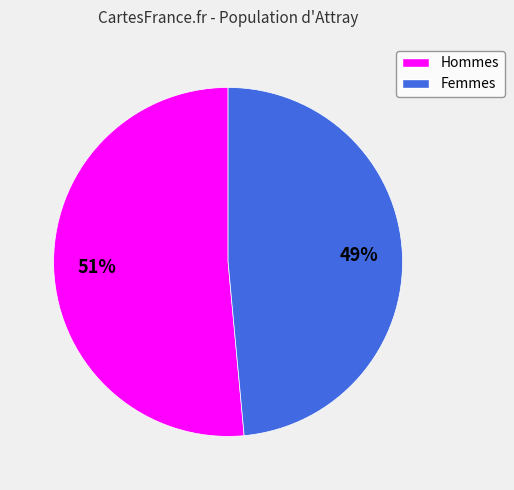

True or false: Femmes accounts for 49% of the total.

True